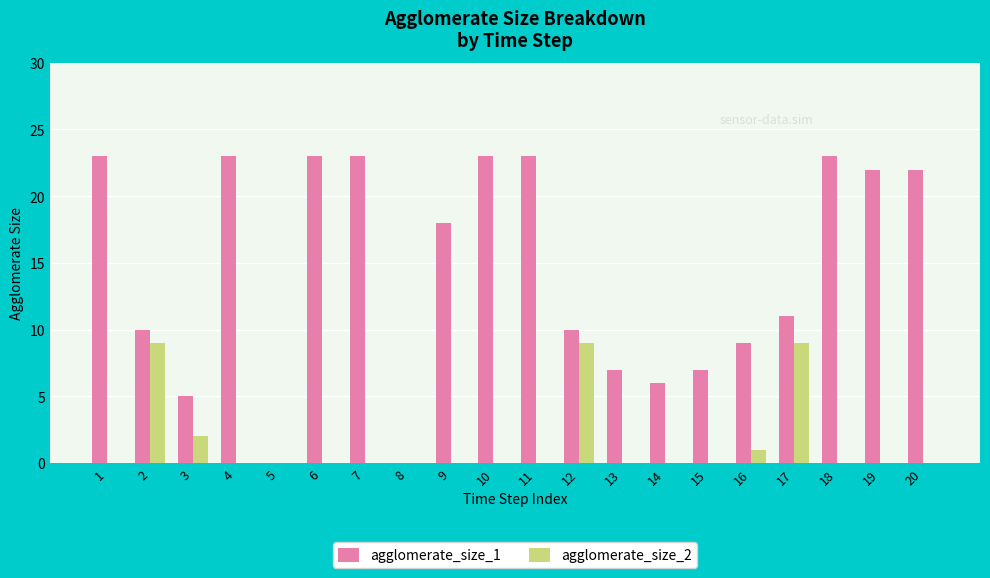

Where does the agglomerate_size_1 series first go above 18?

1